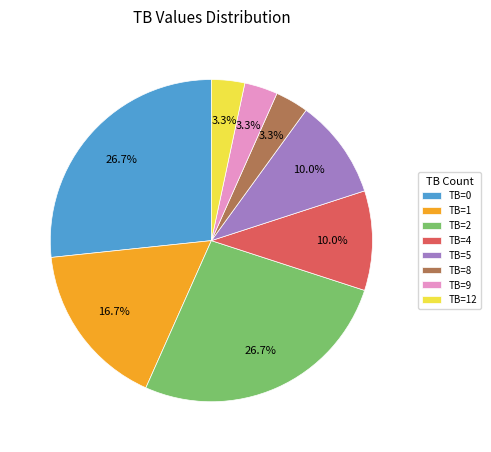

Is there a majority slice in this chart?

No